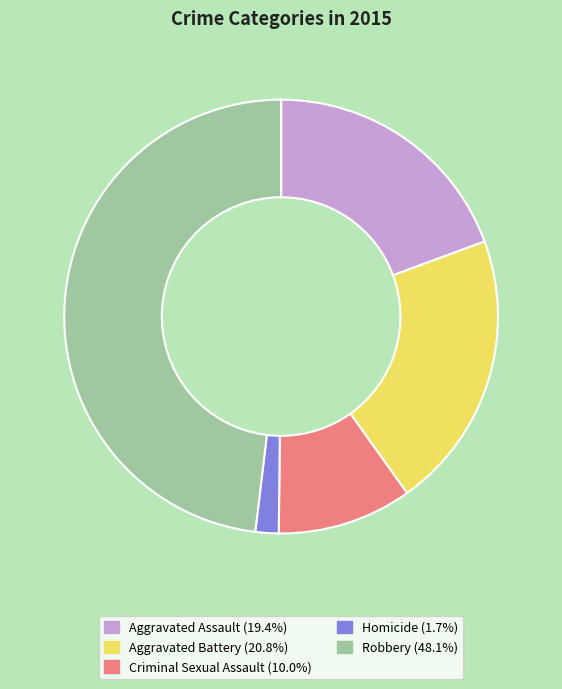

Approximately how many times larger is the value at Aggravated Battery (20.8%) compared to Aggravated Assault (19.4%)?

1.1